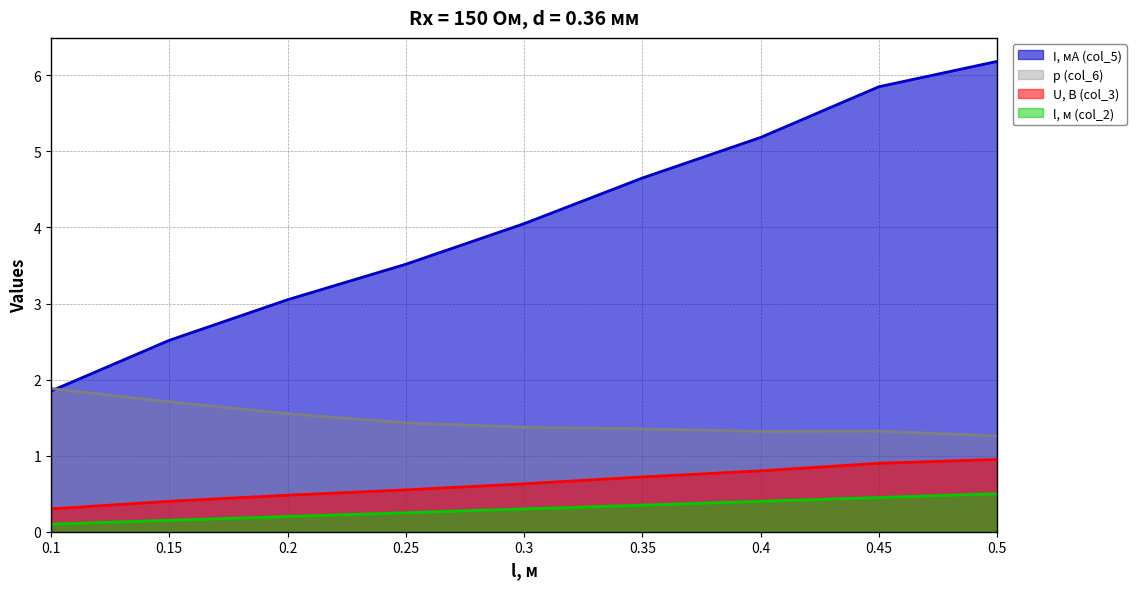

Which series has the widest spread of values?

I, мА (col_5)